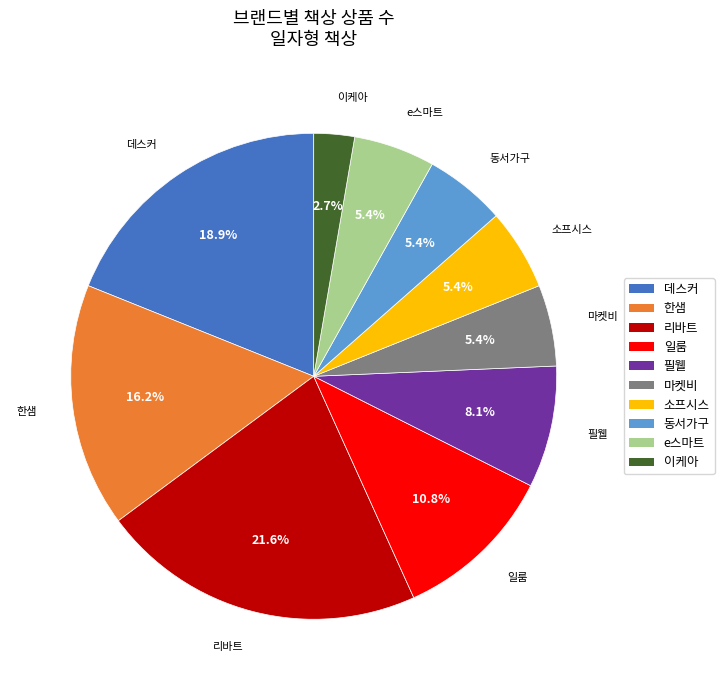

Is 일룸 the majority of the pie?

No